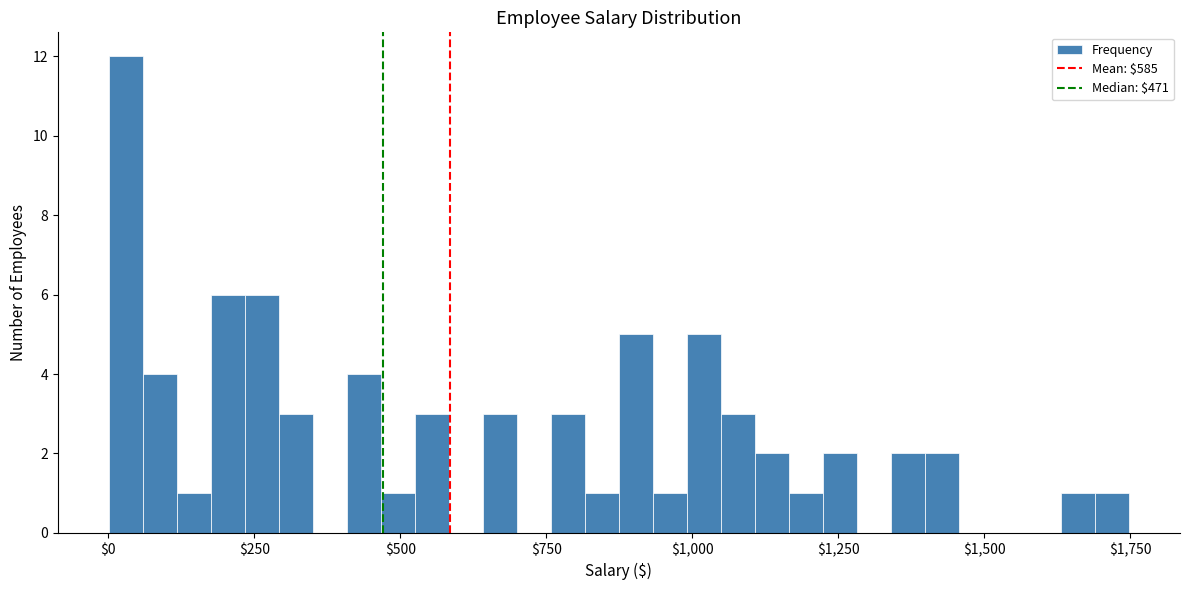

Around what value on the x-axis is the tallest bar? Give the approximate position of its centre, as read against the axis.

50